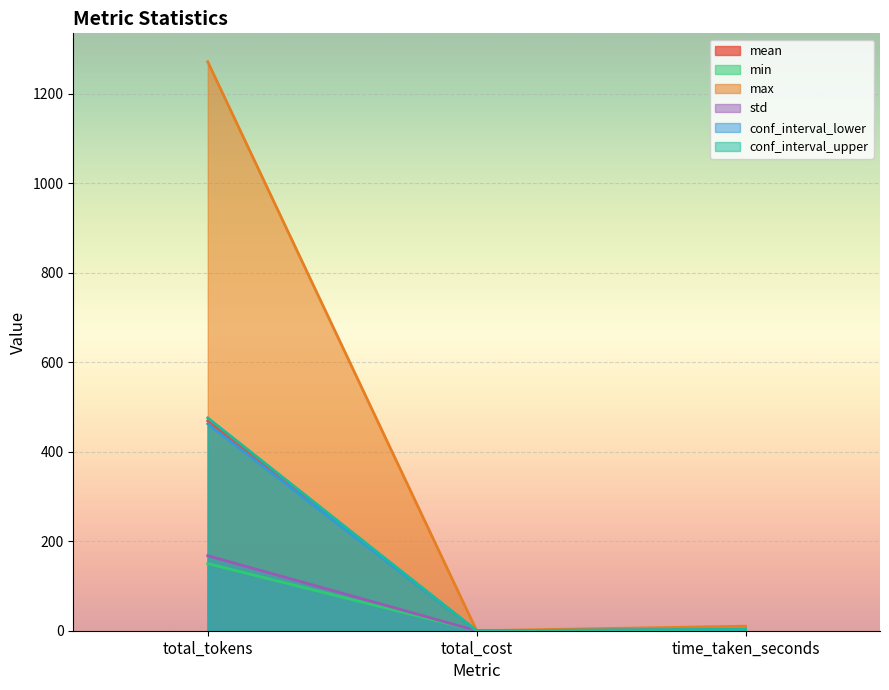

At how many categories does at least one series exceed 149?

1